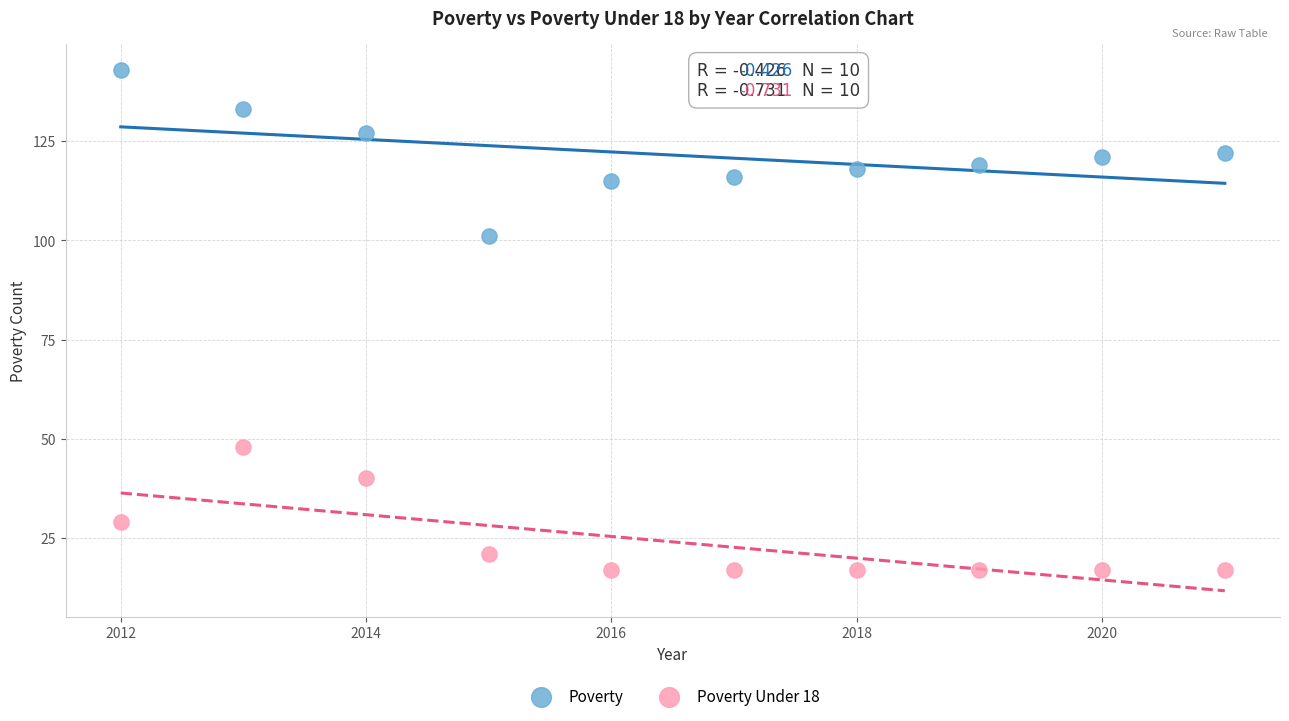

Which series reaches the minimum Y coordinate?

Poverty Under 18